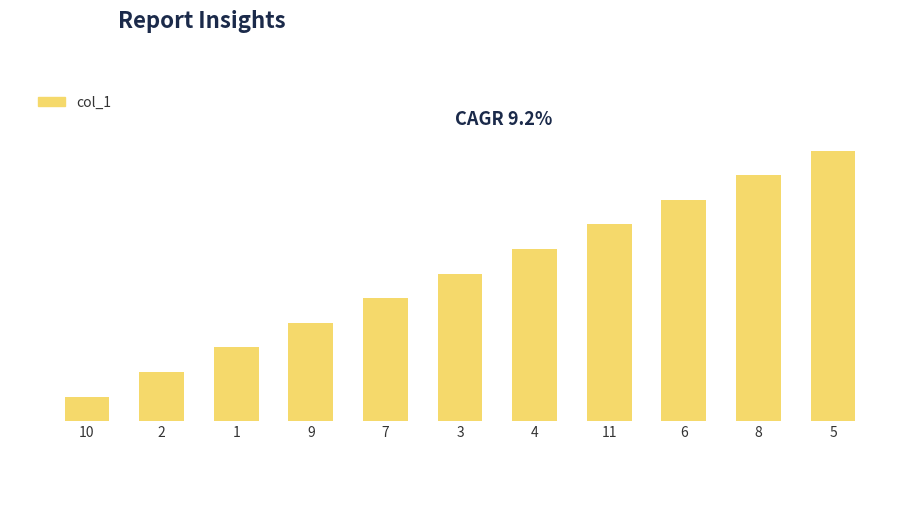

What is the change in value from 2 to 7?

+3